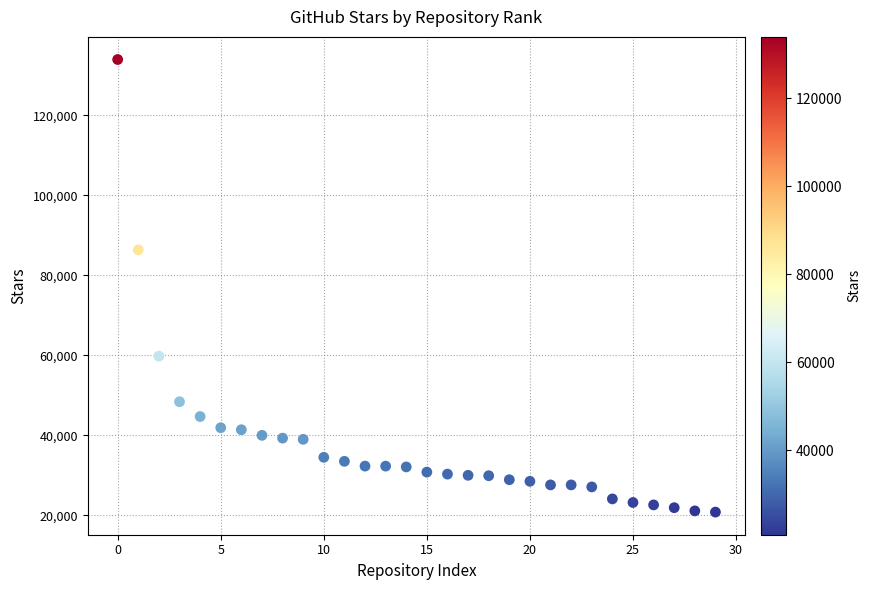

What Y value in the scatter plot is closest to 77400?

86400